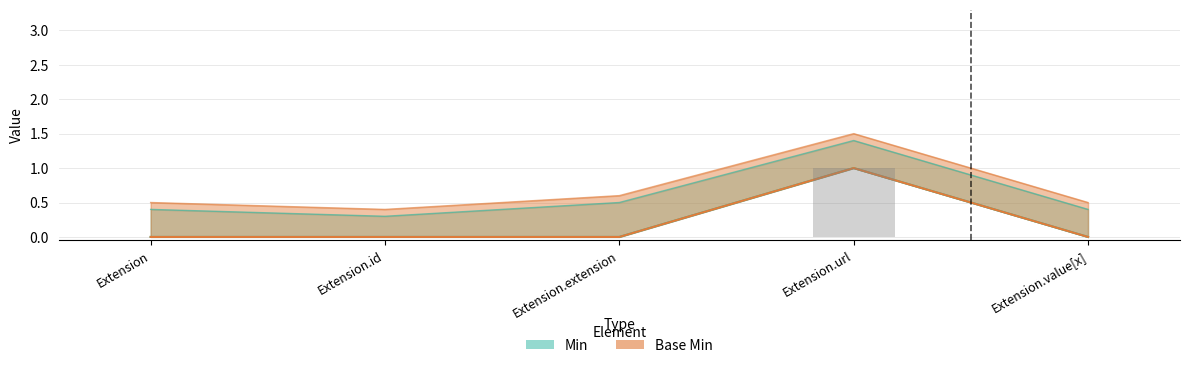

What is the difference between the Min values at Extension.value[x] and Extension.url?

1